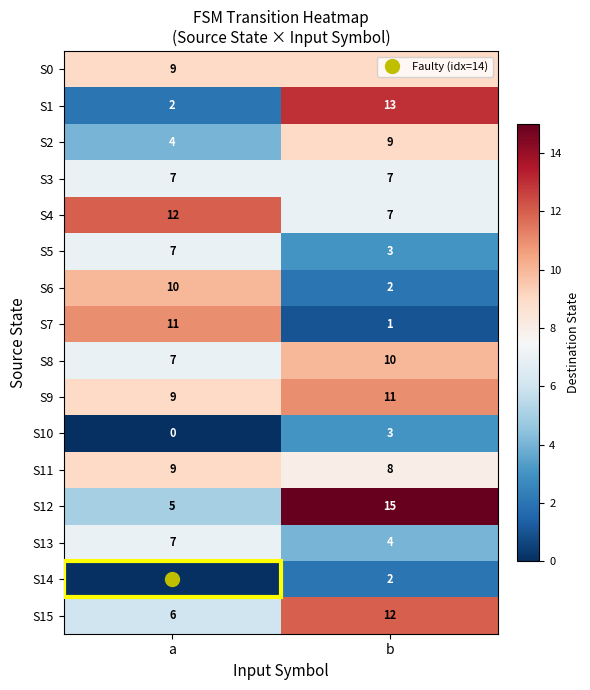

What is the average value of the S15 series?

9